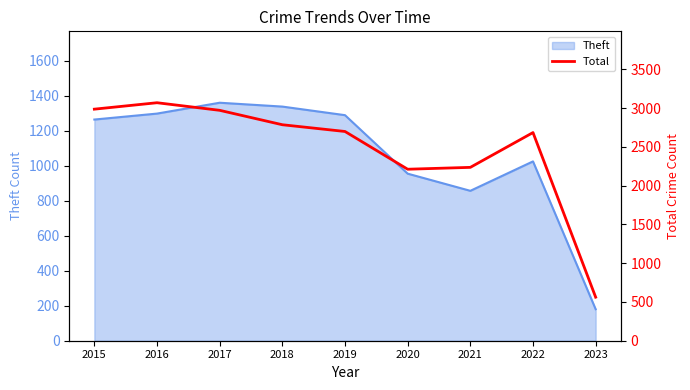

The value of Theft at 2019 is 1288. True or false?

True